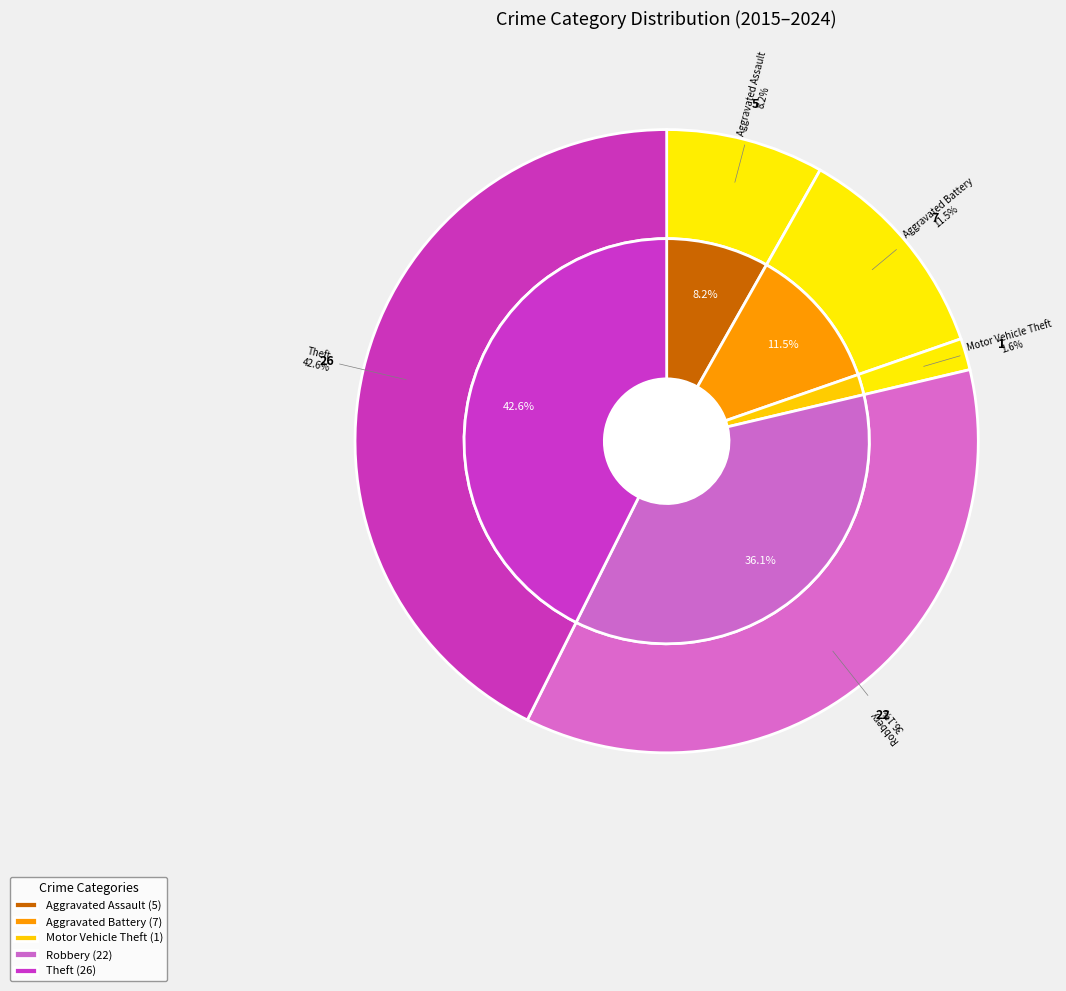

Does any single category account for the majority?

No